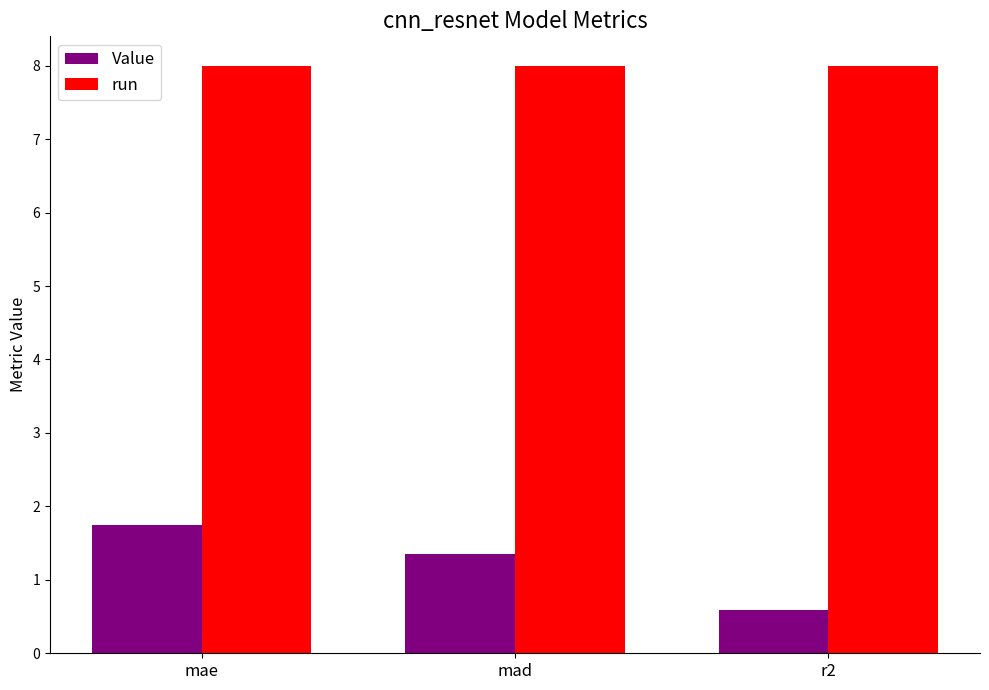

Reading left to right, transcribe all the data shown in this chart.

Value: mae=1.7	mad=1.4	r2=0.6
run: mae=8.0	mad=8.0	r2=8.0